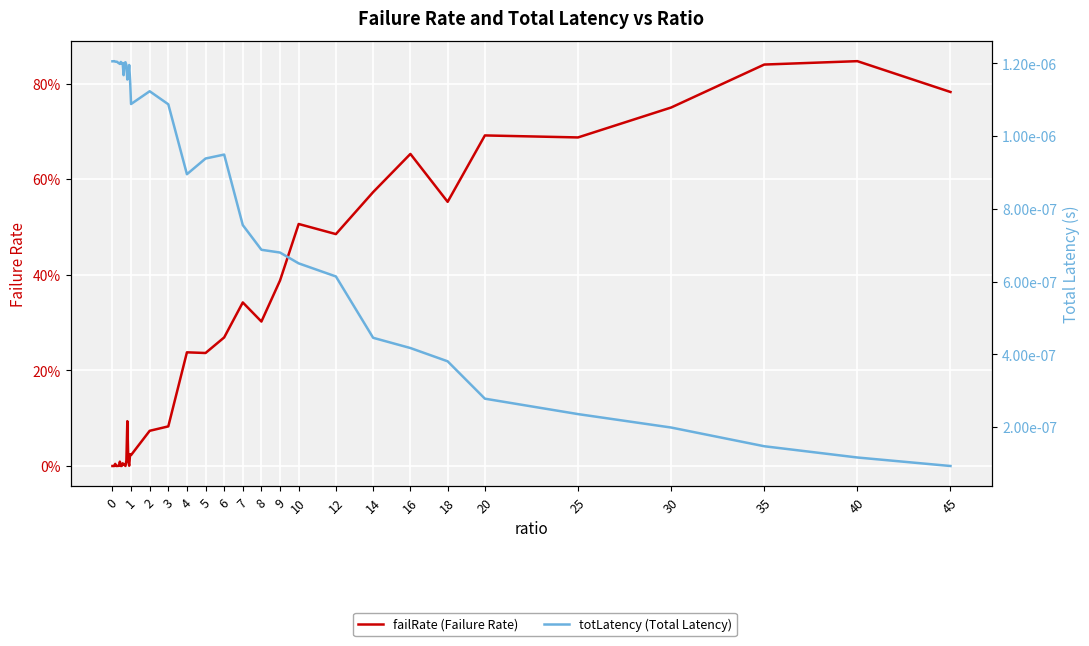

Is the value of failRate (Failure Rate) at 22 greater than the value of totLatency (Total Latency) at 30?

Yes